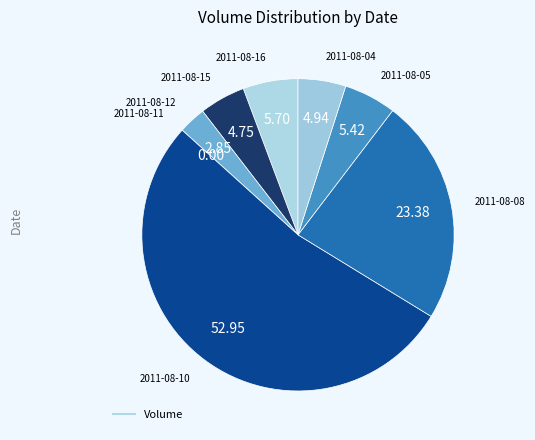

Is there any slice that represents more than half of the pie?

Yes